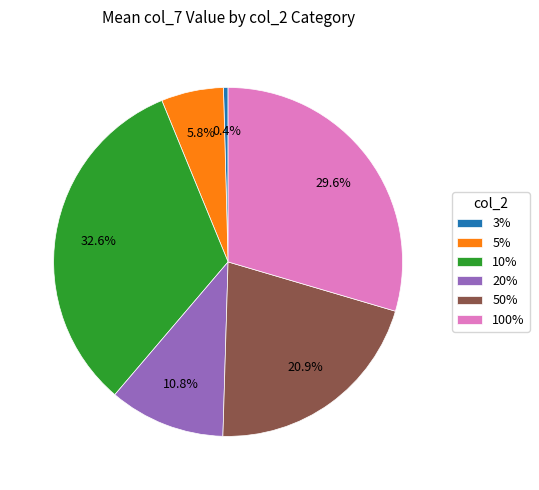

Is there a majority slice in this chart?

No